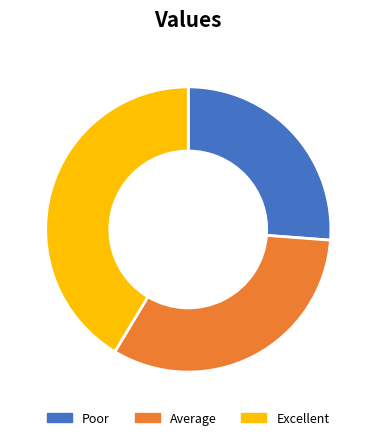

Count the number of slices in the pie.

3